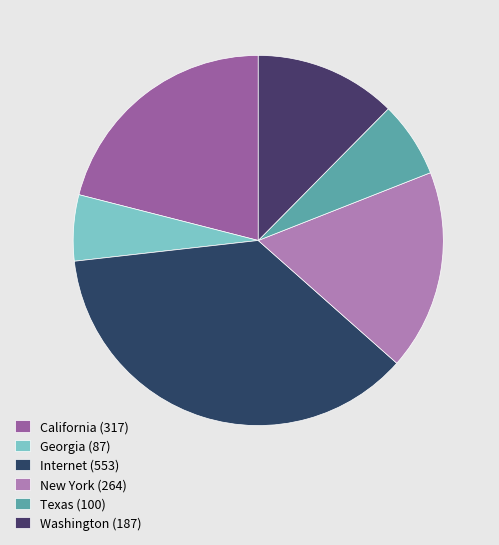

Which slice is the largest?

Internet